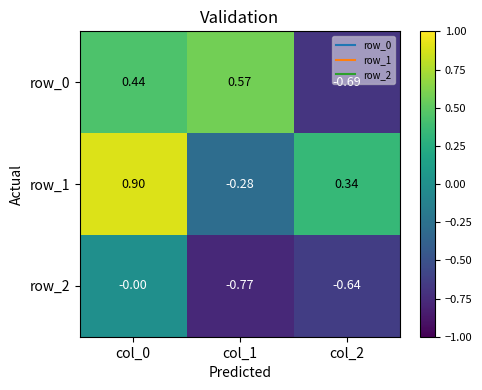

Rank the series by their average value, from highest to lowest.

row_1, row_0, row_2